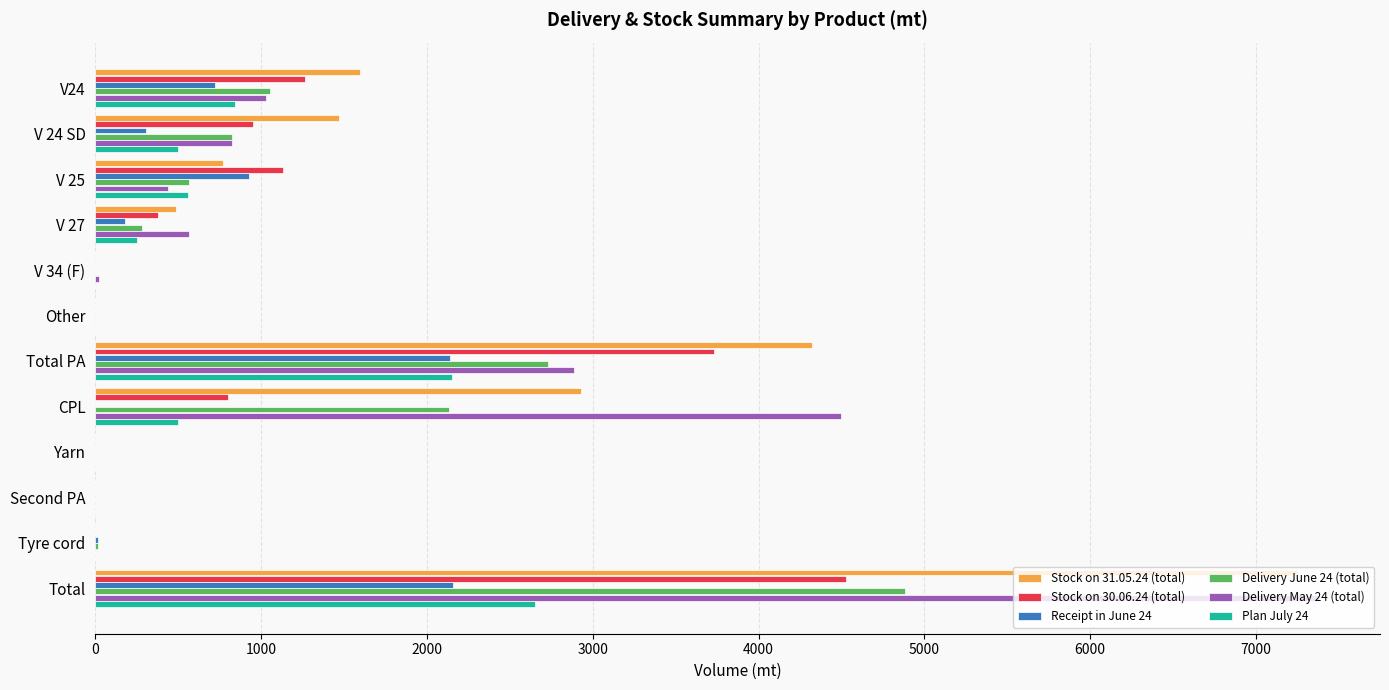

At which category is the sum across all series the highest?

Total